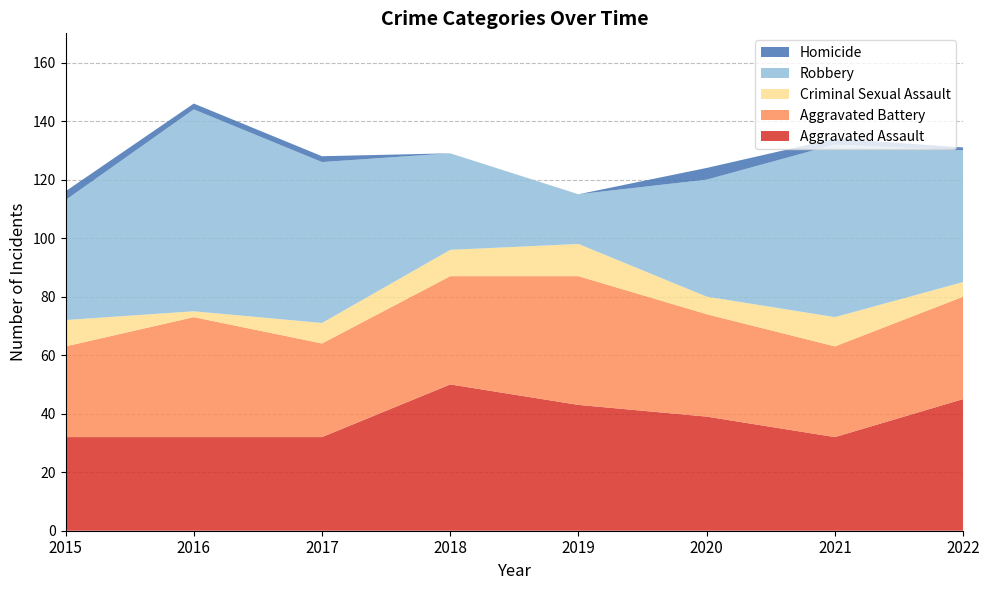

Reading left to right, list all the values displayed in this chart.

Aggravated Assault: 32	32	32	50	43	39	32	45
Aggravated Battery: 31	41	32	37	44	35	31	35
Criminal Sexual Assault: 9	2	7	9	11	6	10	5
Robbery: 41	69	55	33	17	40	59	45
Homicide: 3	2	2	0	0	4	2	1